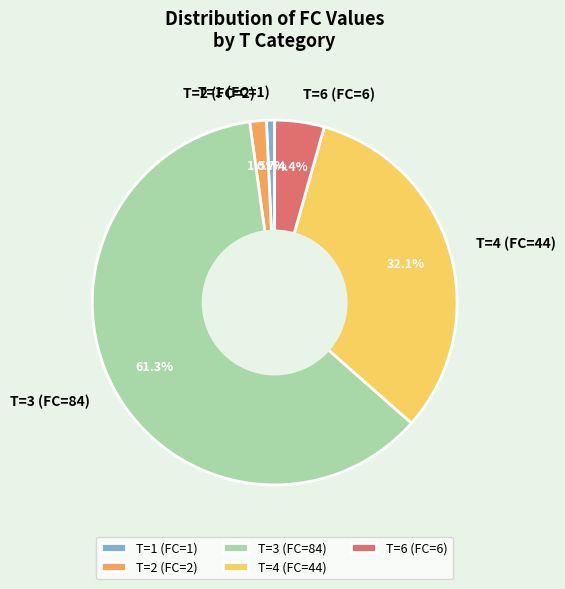

Between T=6 (FC=6) and T=4 (FC=44), which is larger?

T=4 (FC=44)